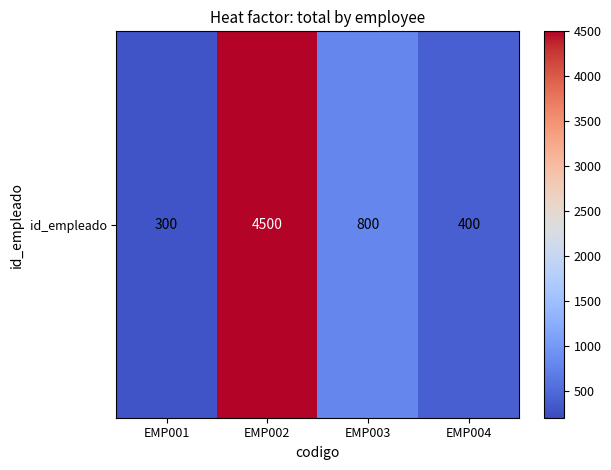

Rank the categories by value from highest to lowest.

EMP002, EMP003, EMP004, EMP001